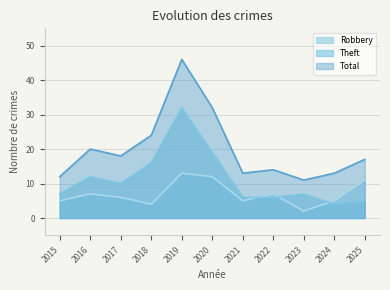

True or false: Theft has a value of 32 at 2019.

True